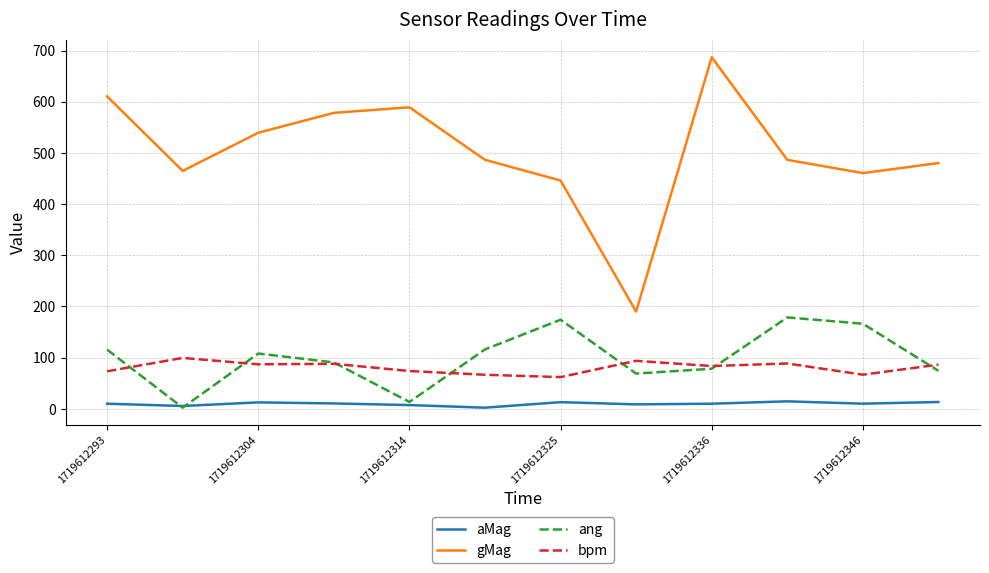

Which series has the widest spread of values?

gMag